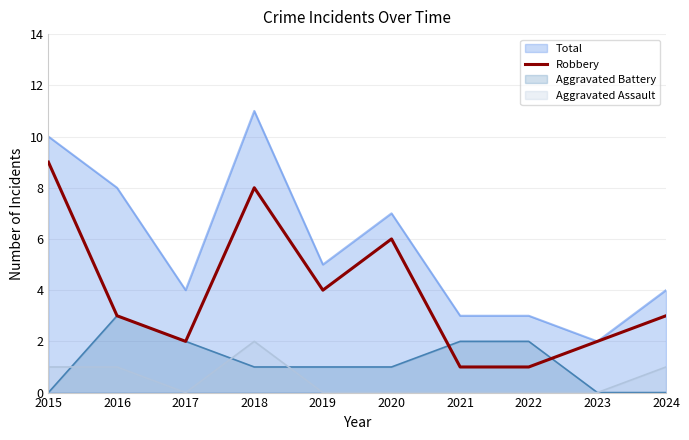

How many data points are less than 3?

4